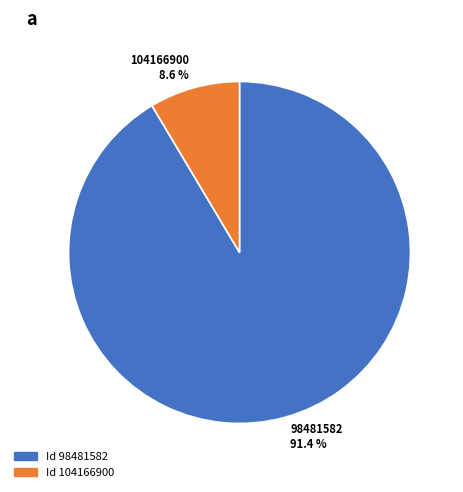

To the nearest percent, what portion does 98481582 represent?

91%